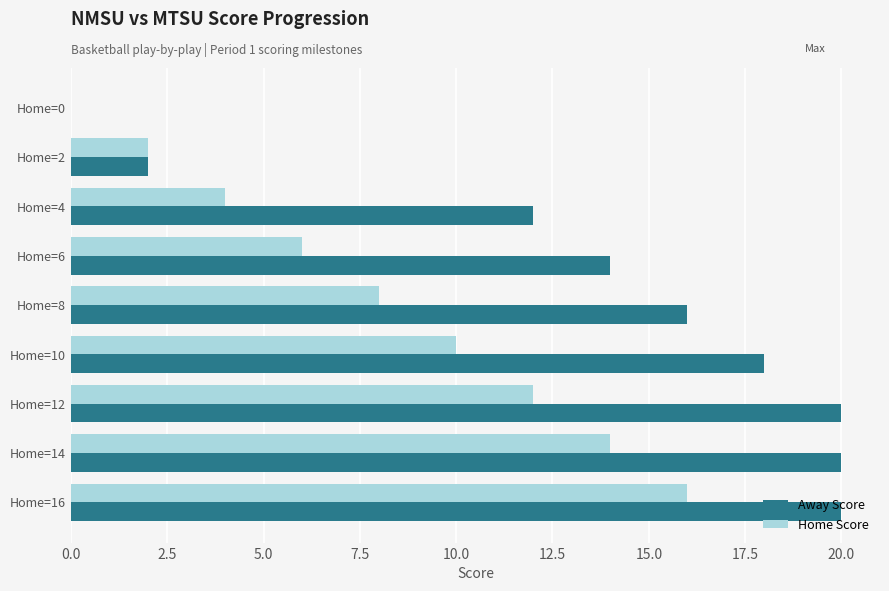

The value of Home Score at Home=16 is 23. True or false?

False